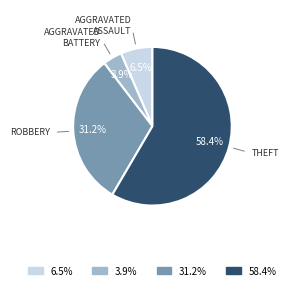

To the nearest percent, what is the average slice percentage?

25%